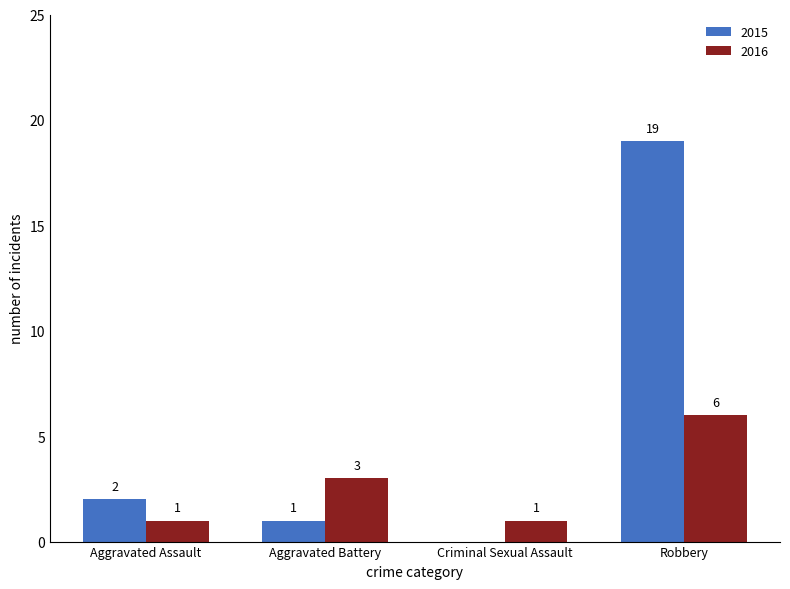

What are all the series names shown in the legend?

2015, 2016